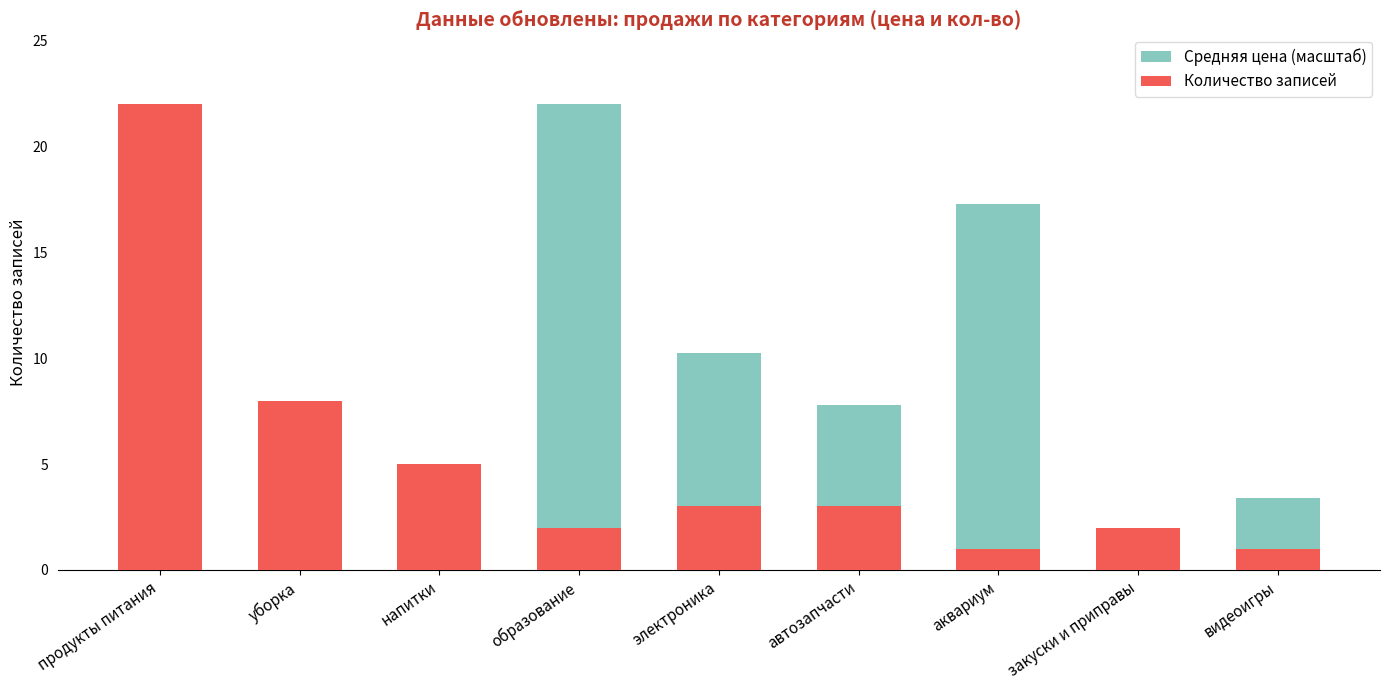

What is the difference between the maximum and second lowest values in the Количество записей series?

21.0